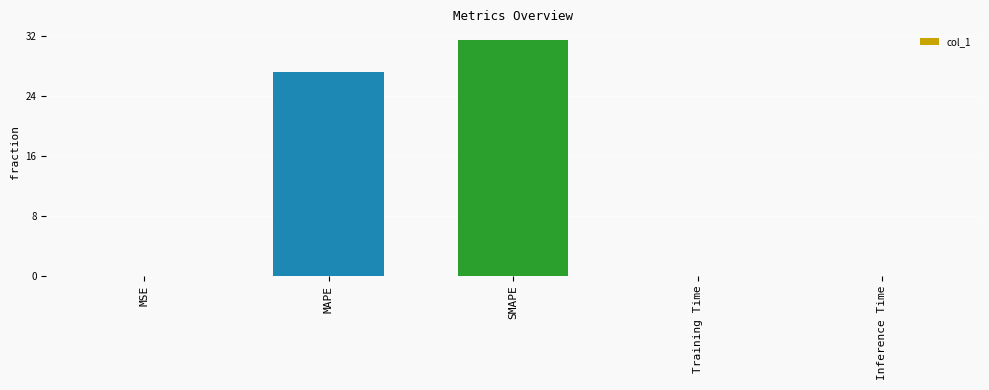

What is the greatest value displayed?

31.4